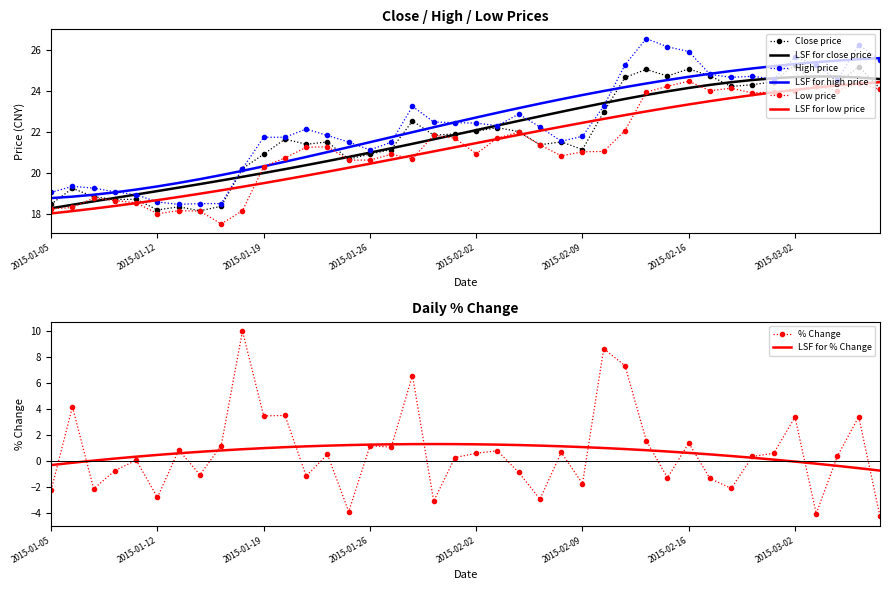

True or false: LSF for low price has a value of 6.4 at 2015-02-02.

False